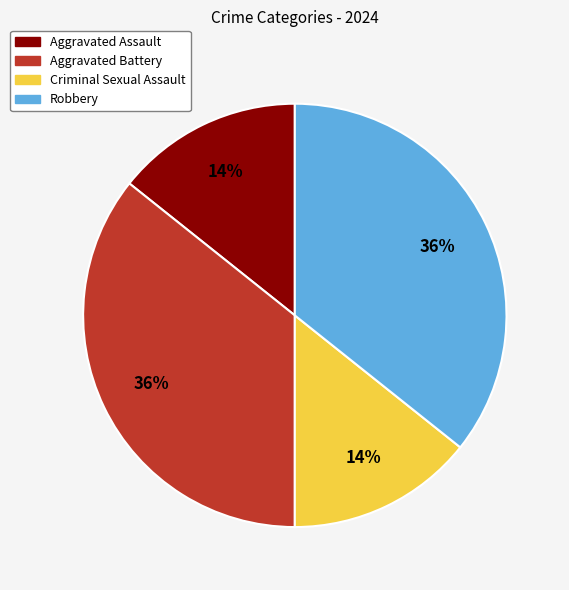

Count the number of slices in the pie.

4